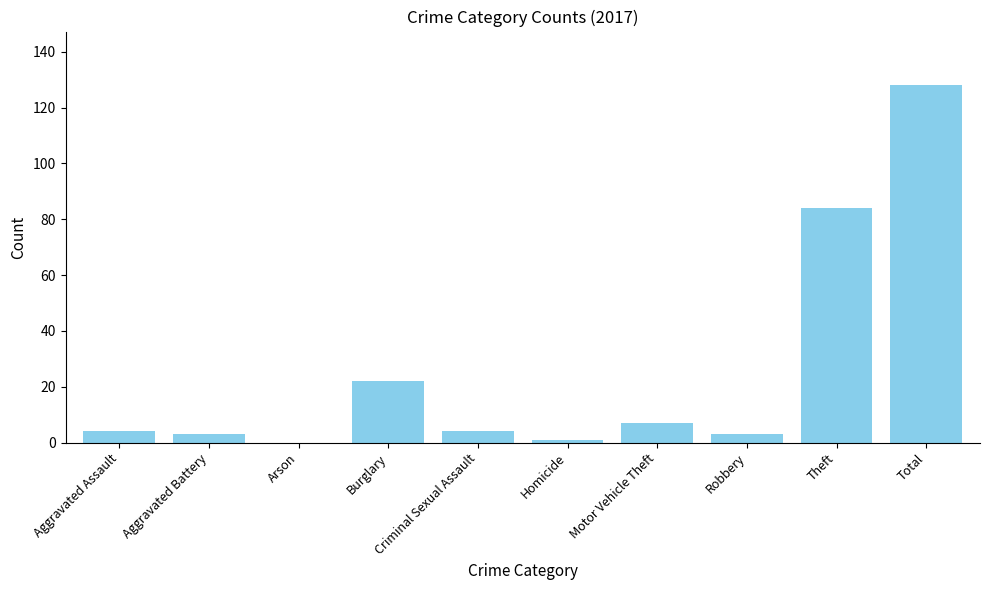

Reading right to left, transcribe all the data shown in this chart.

Total=128	Theft=84	Robbery=3	Motor Vehicle Theft=7	Homicide=1	Criminal Sexual Assault=4	Burglary=22	Arson=0	Aggravated Battery=3	Aggravated Assault=4